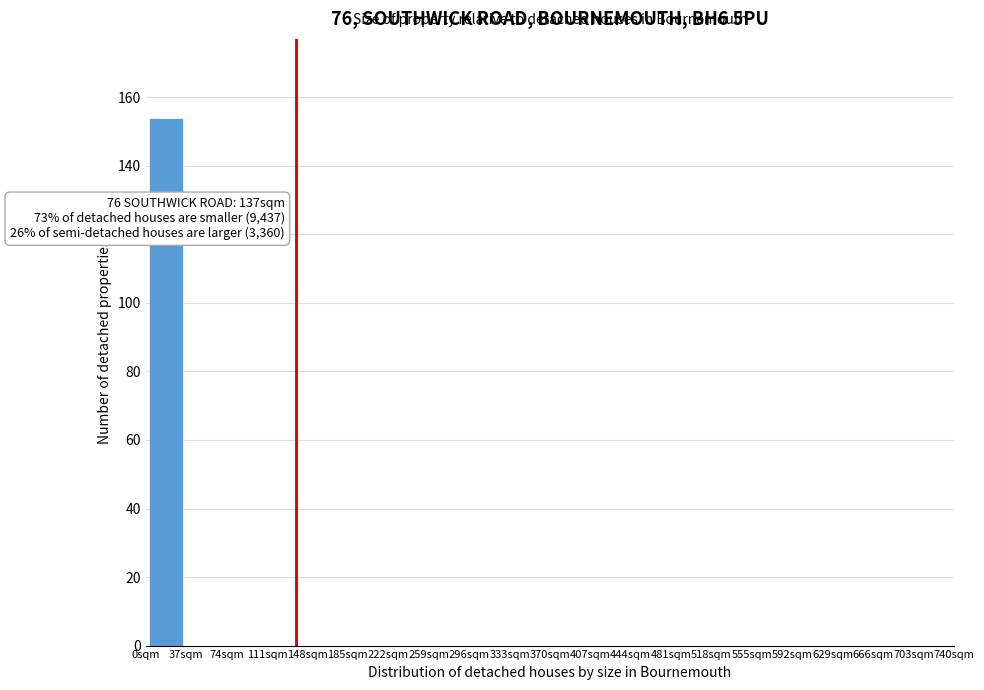

Over which range of the x-axis is the bar tallest?

0 to 37